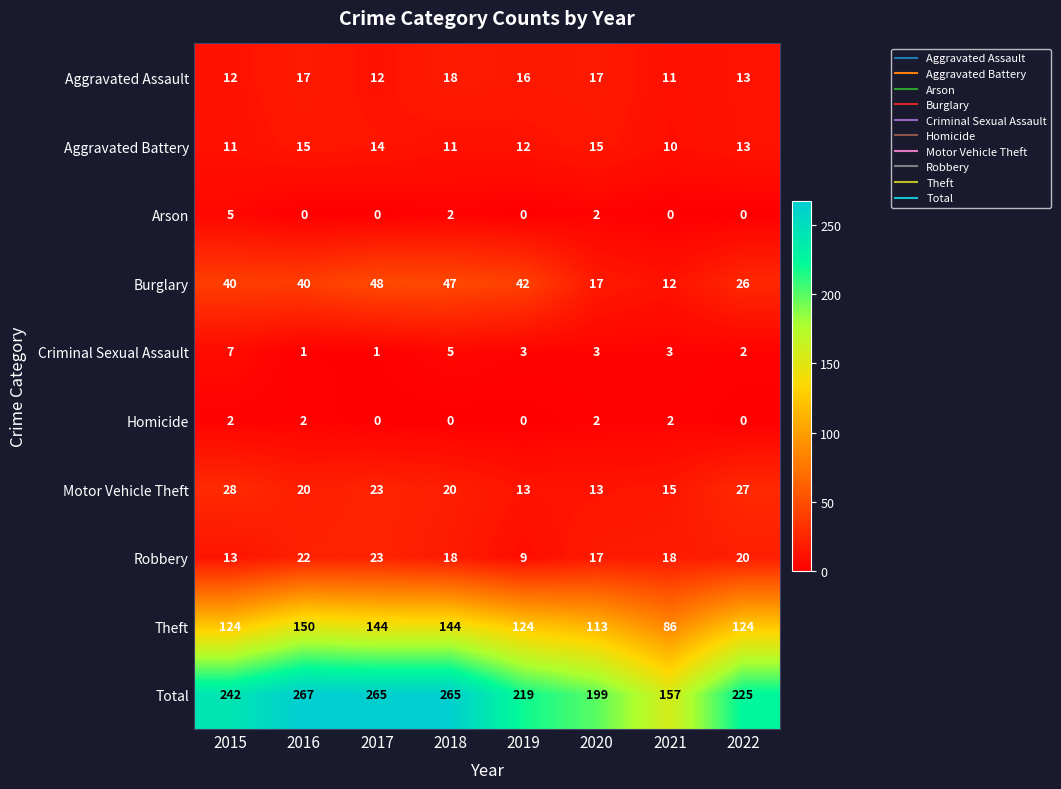

The Theft series shows 144 at 2017. True or false?

True